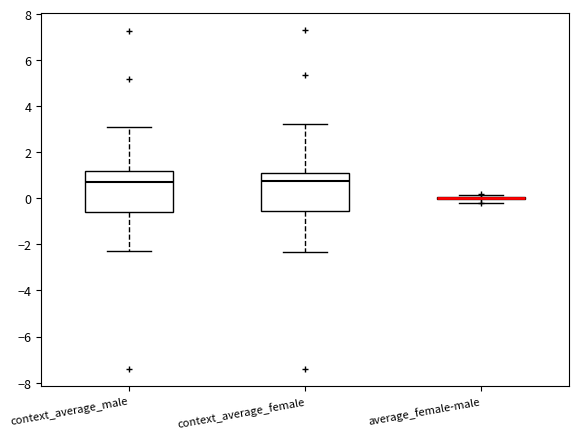

Reading left to right, read every box against the y-axis: the position of its median line, the range the box covers, and the ends of its whiskers. The values are not printed on the chart, so give them approximately, as read against the axis.

context_average_male: median 0.8, box -0.6 to 1.2, whiskers -2.4 to 3.0
context_average_female: median 0.8, box -0.6 to 1.2, whiskers -2.4 to 3.2
average_female-male: box collapsed to a line at 0.0, whiskers -0.2 to 0.2